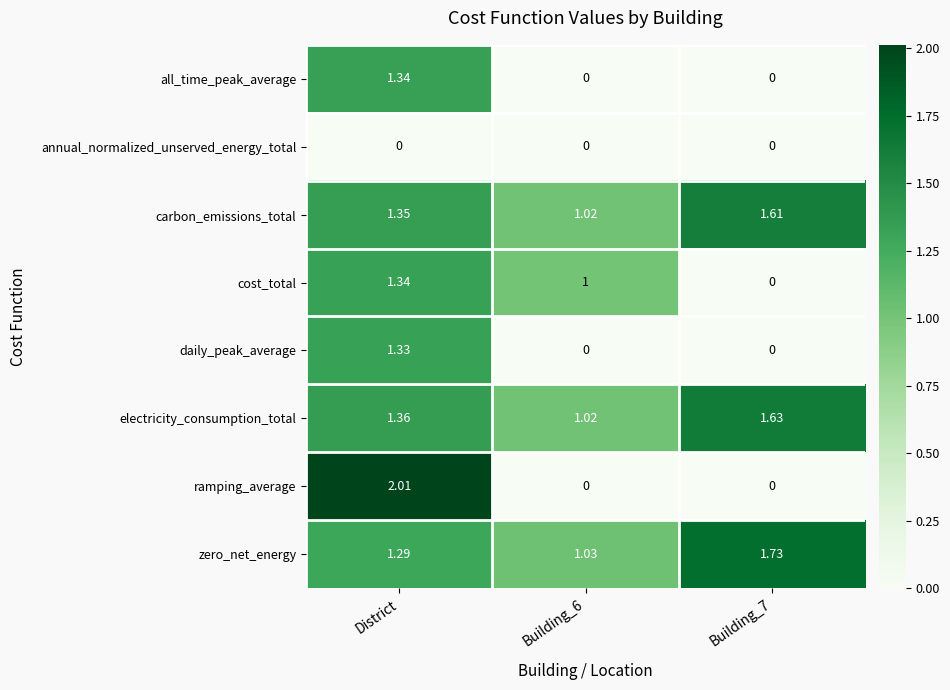

Which series has the largest range (max minus min)?

ramping_average